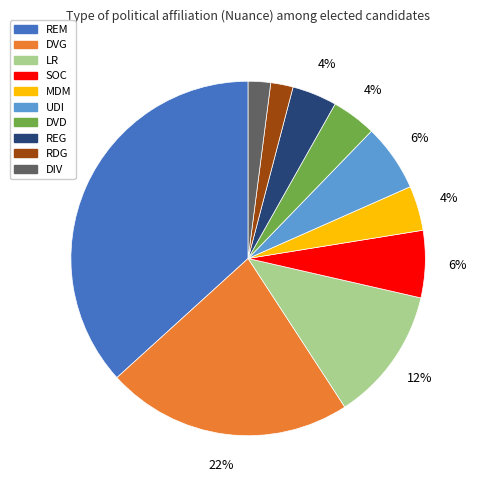

Between SOC and LR, which is larger?

LR